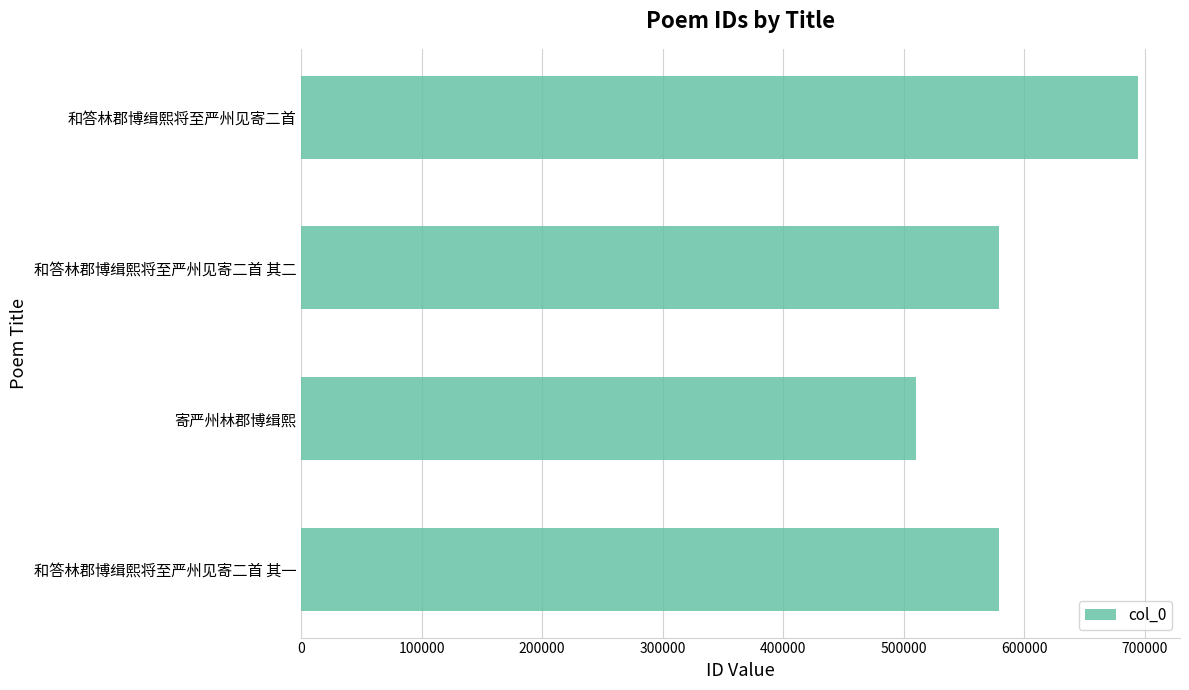

How many bars are there in total?

4